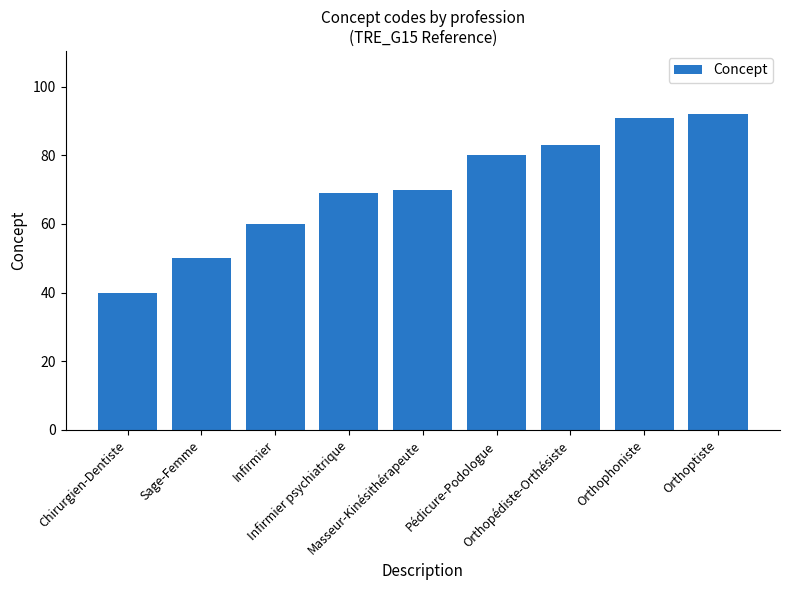

Reading left to right, transcribe all the data shown in this chart.

40	50	60	69	70	80	83	91	92